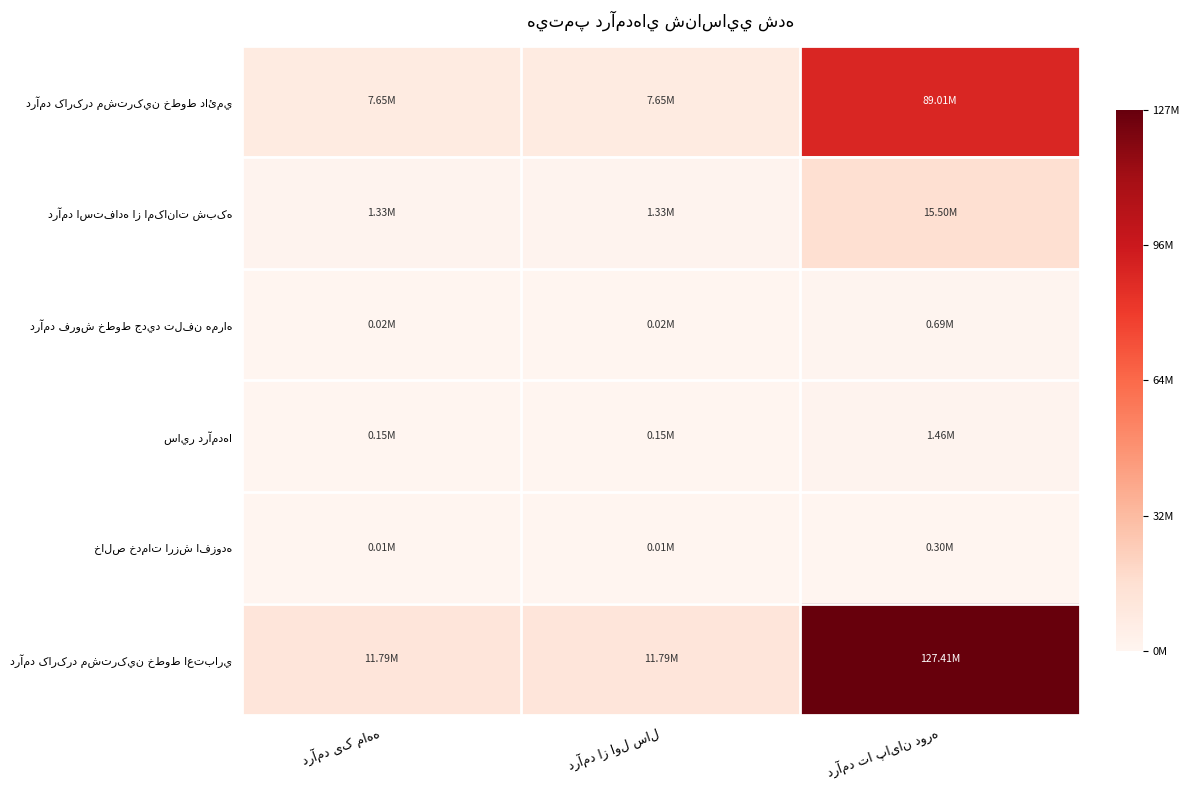

How many categories are shown in the chart?

3